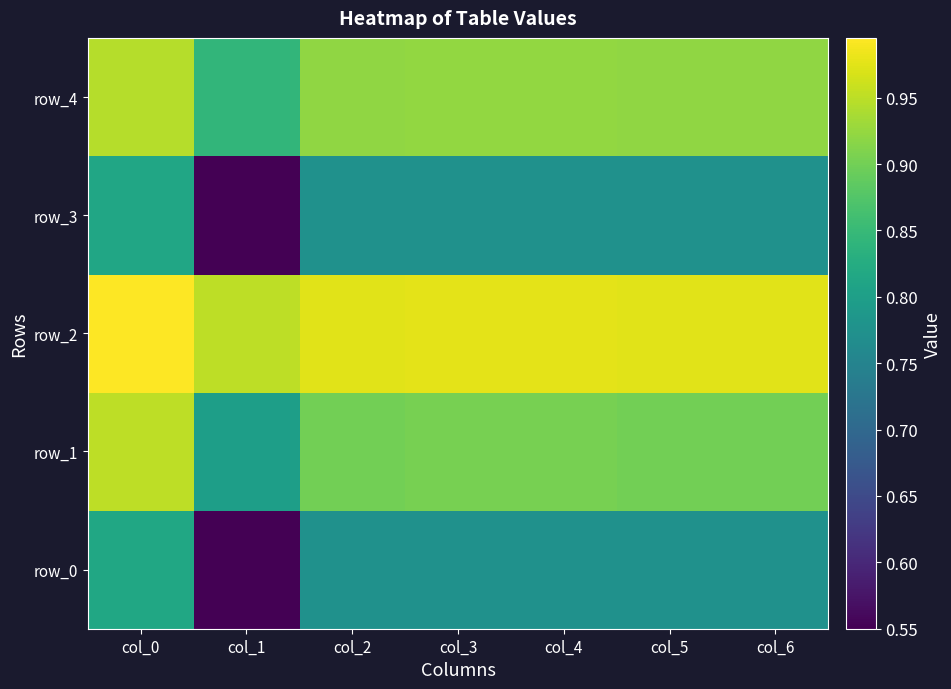

Rank the series by their maximum value, from lowest to highest.

row_3, row_0, row_4, row_1, row_2